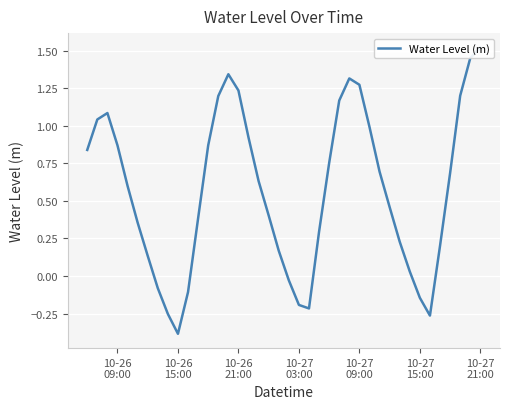

How many data points are less than 0?

9